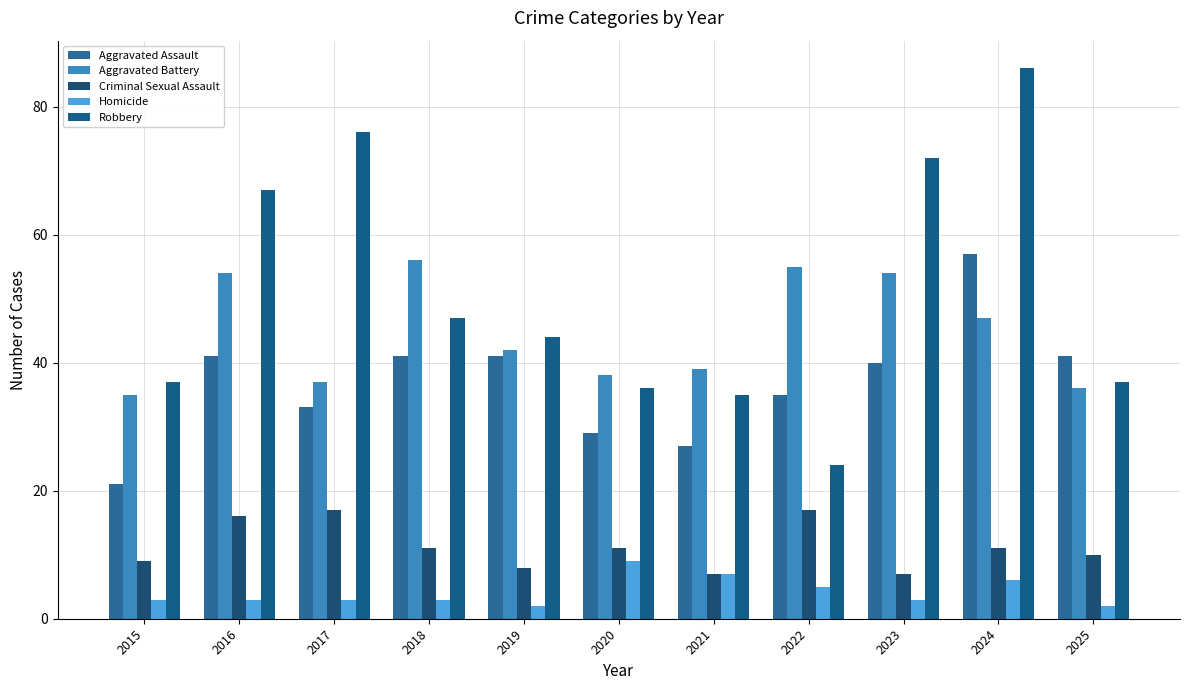

What is the spread (max minus min) of values at 2023?

69